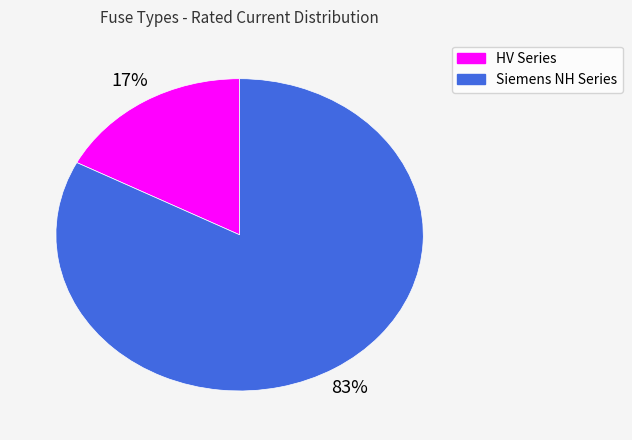

Is there a majority slice in this chart?

Yes